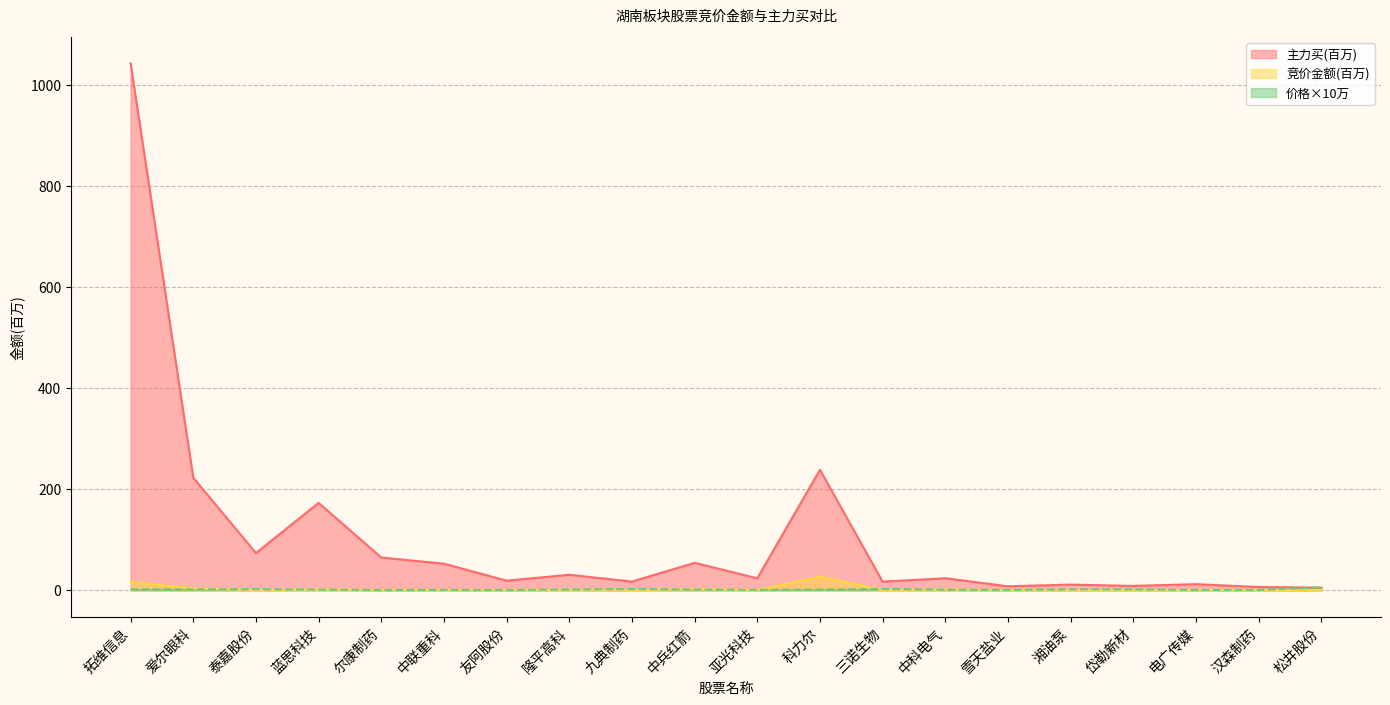

True or false: 竞价金额 has more than 1 points higher than both neighbors.

True